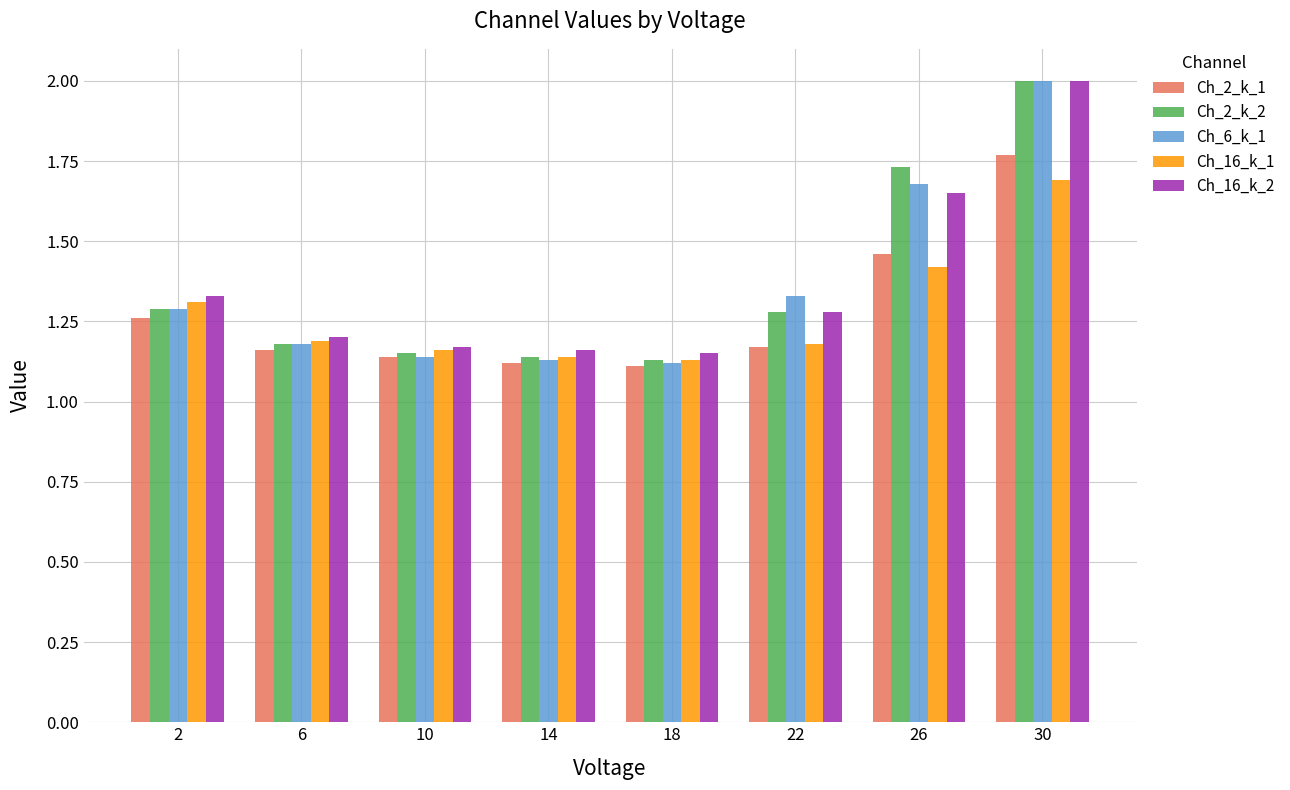

What is the difference between the maximum and minimum values in the Ch_6_k_1 series?

0.9